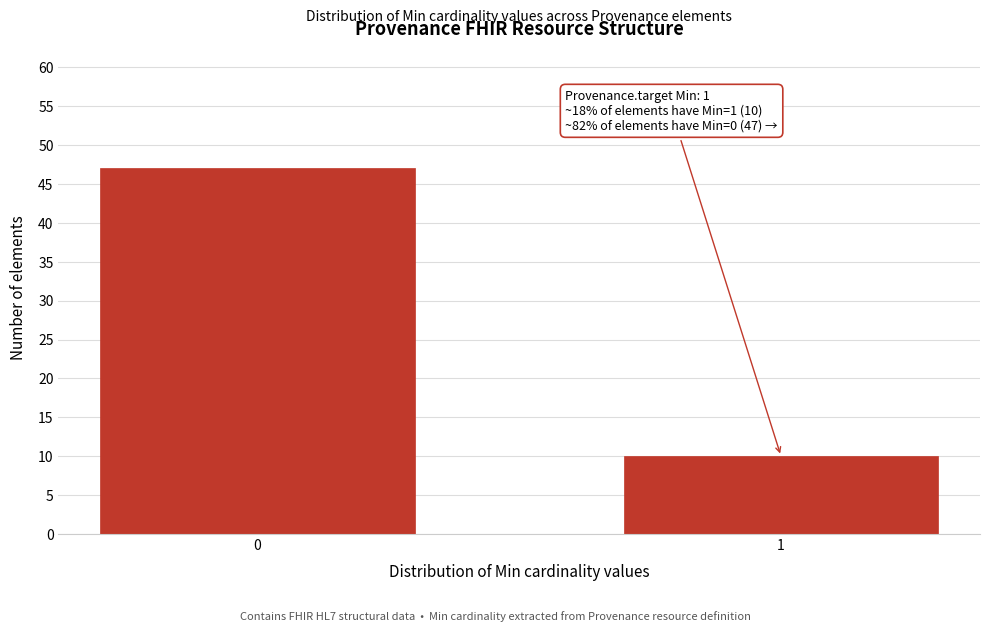

Reading left to right, what are all the values shown in this chart?

47	10